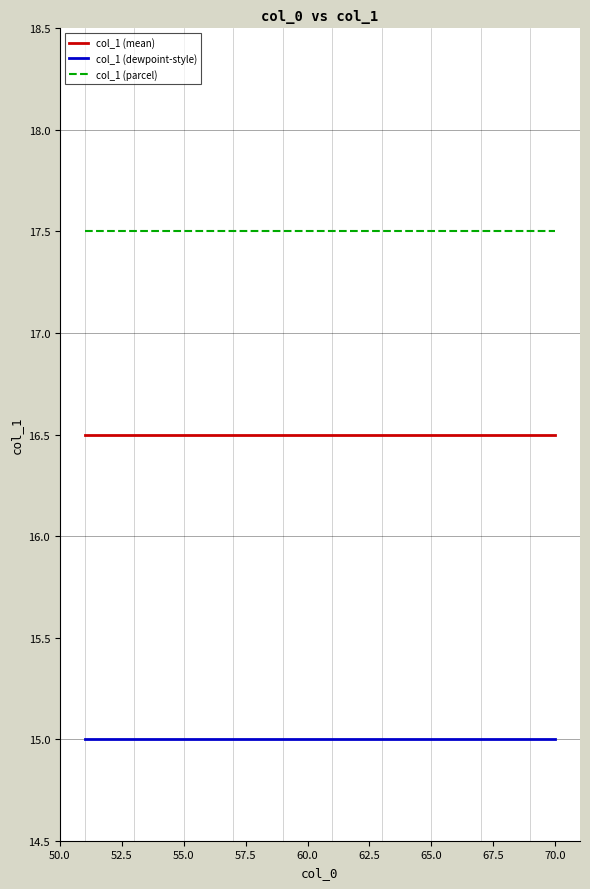

What is the sum of all col_1 (mean) values?

330.0